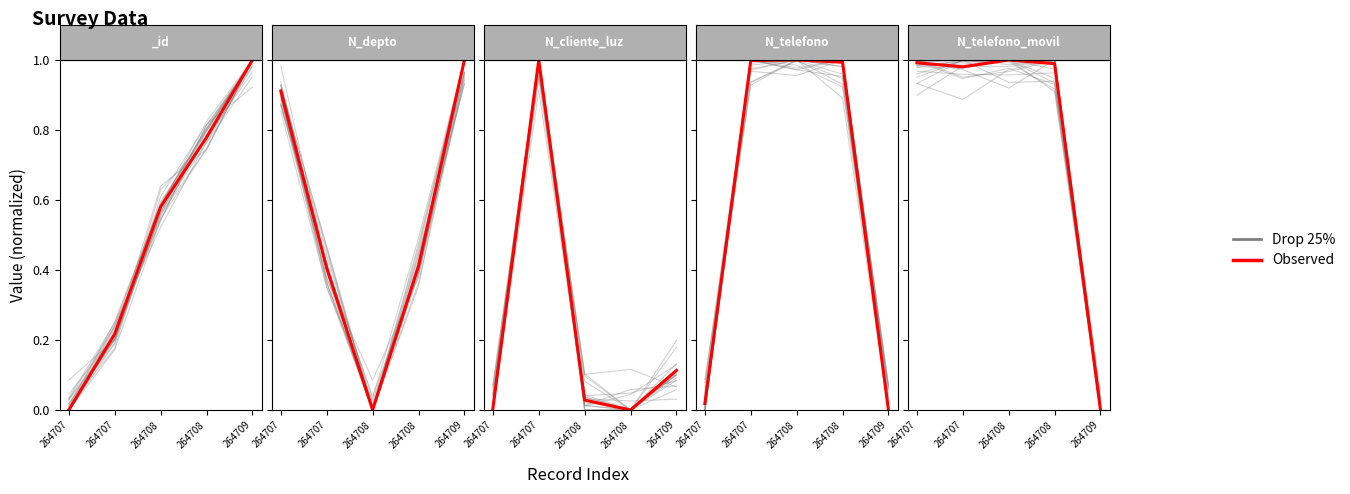

Count the number of data series in this chart.

2